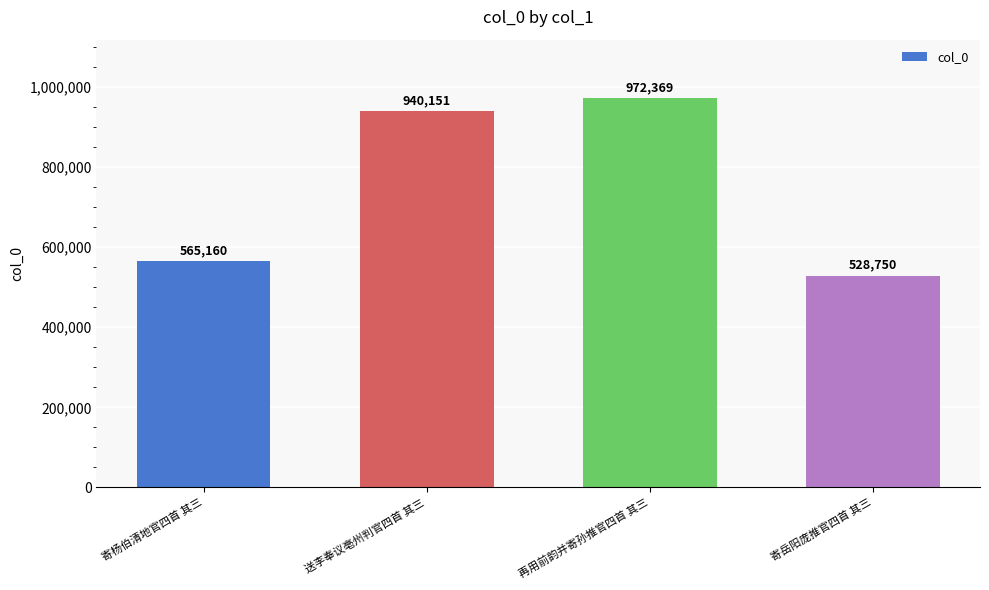

At which category does the chart reach its peak across all series?

再用前韵并寄孙推官四首 其三